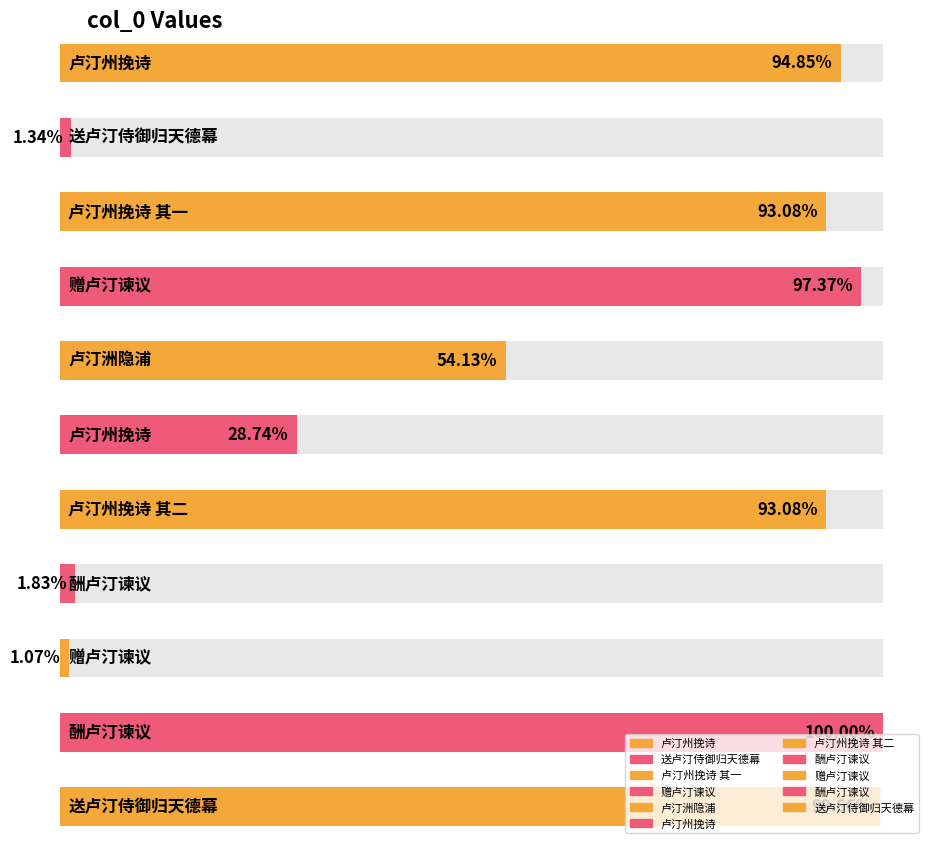

True or false: the data shows 1100296 at 卢汀州挽诗 其一.

True